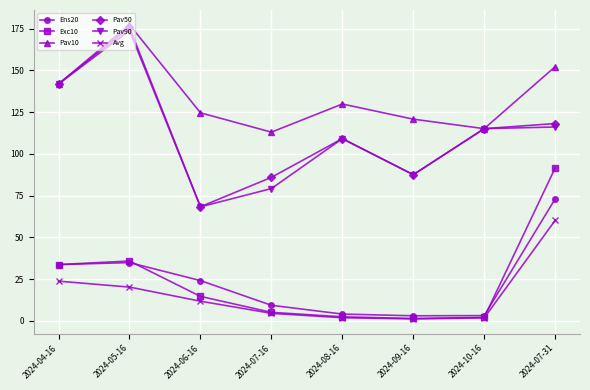

True or false: Ens20 and Pav50 intersect in this chart.

False